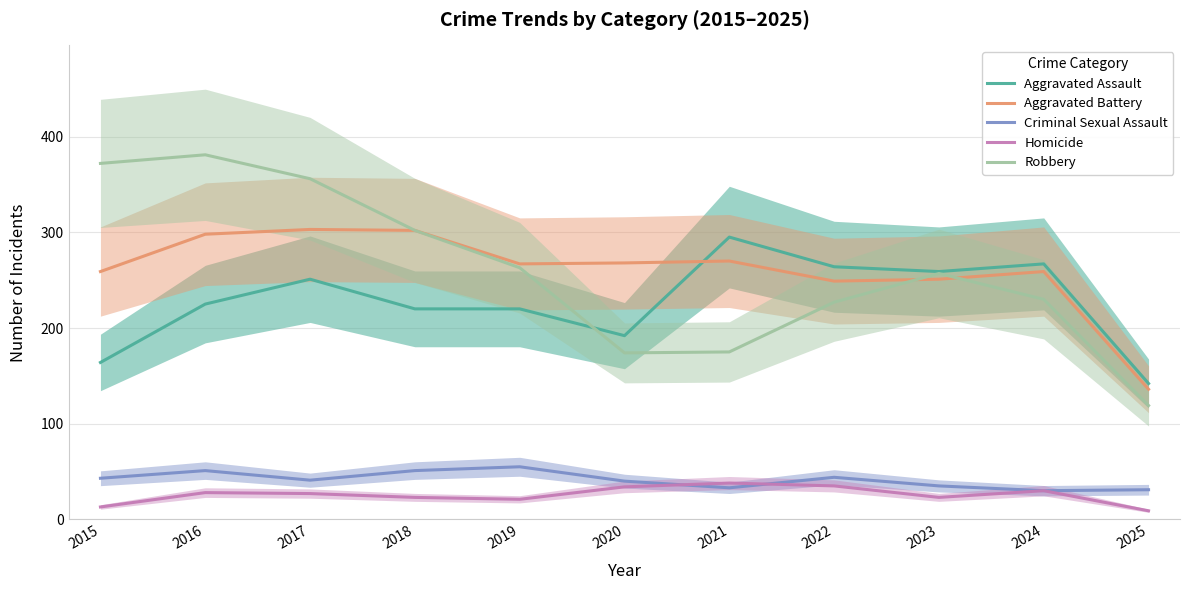

Is it true that Aggravated Assault equals 447 at 2021?

False